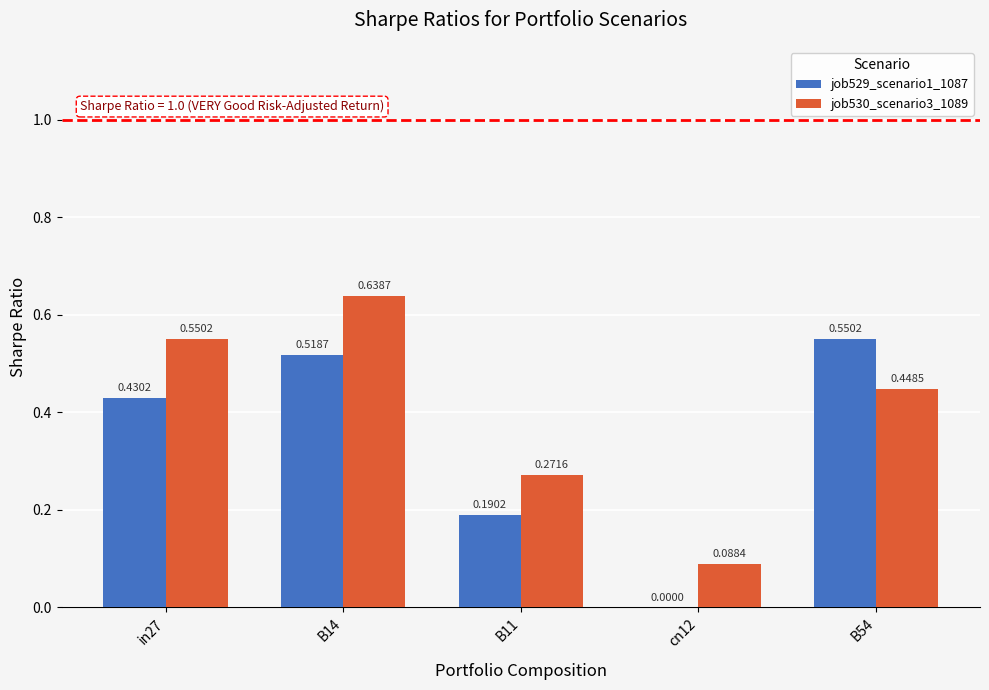

Is the value of job530_scenario3_1089 at B11 greater than the value of job529_scenario1_1087 at cn12?

Yes